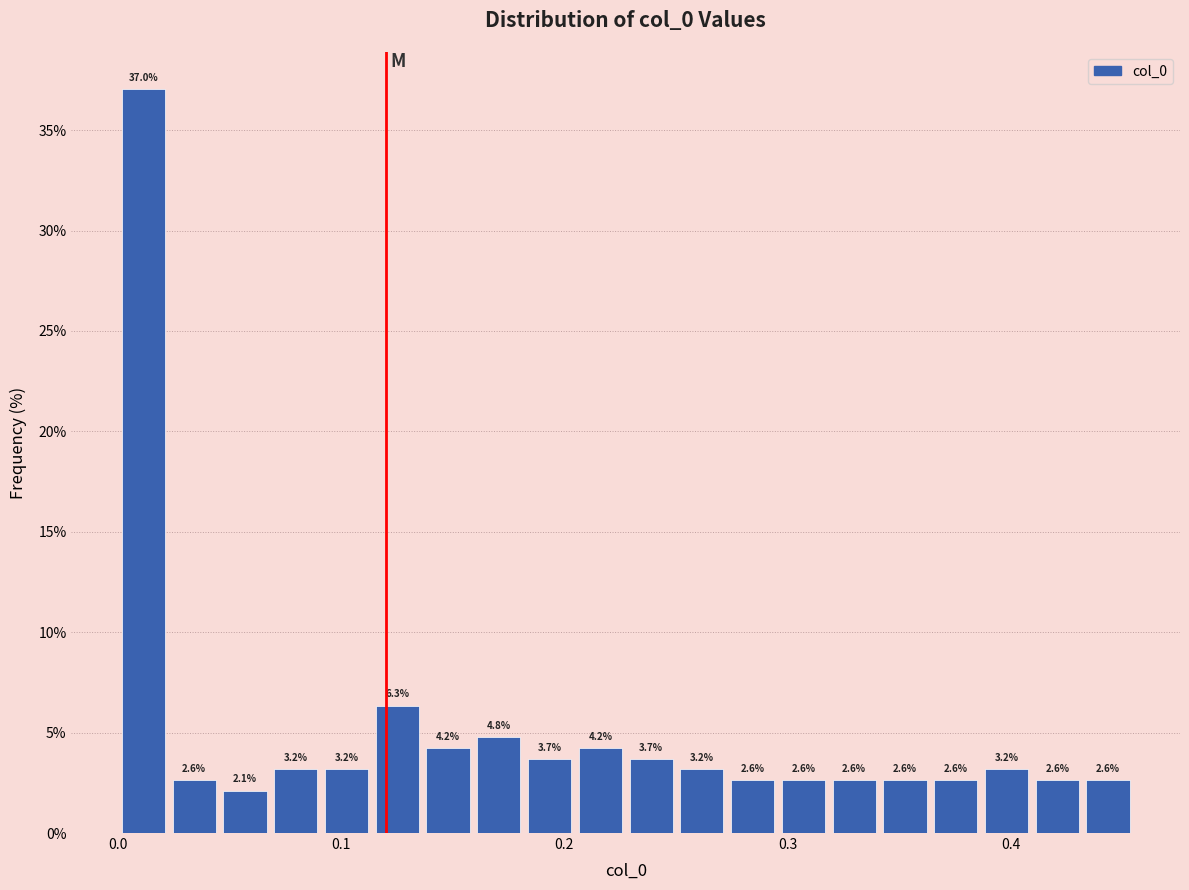

Read against the x-axis, roughly where is the centre of the tallest bar?

0.01